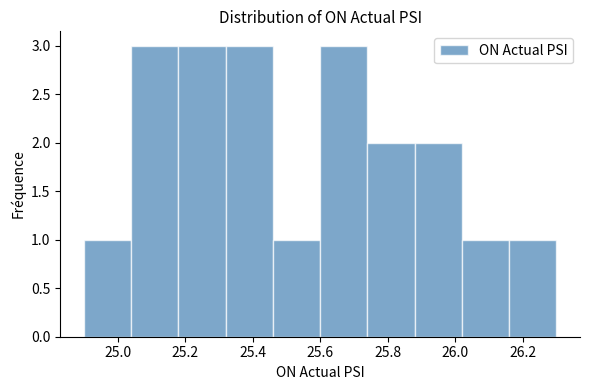

What is the height of the bar covering 24.90 to 25.04 on the x-axis? The values are not printed on the chart, so give them approximately, as read against the axis.

1